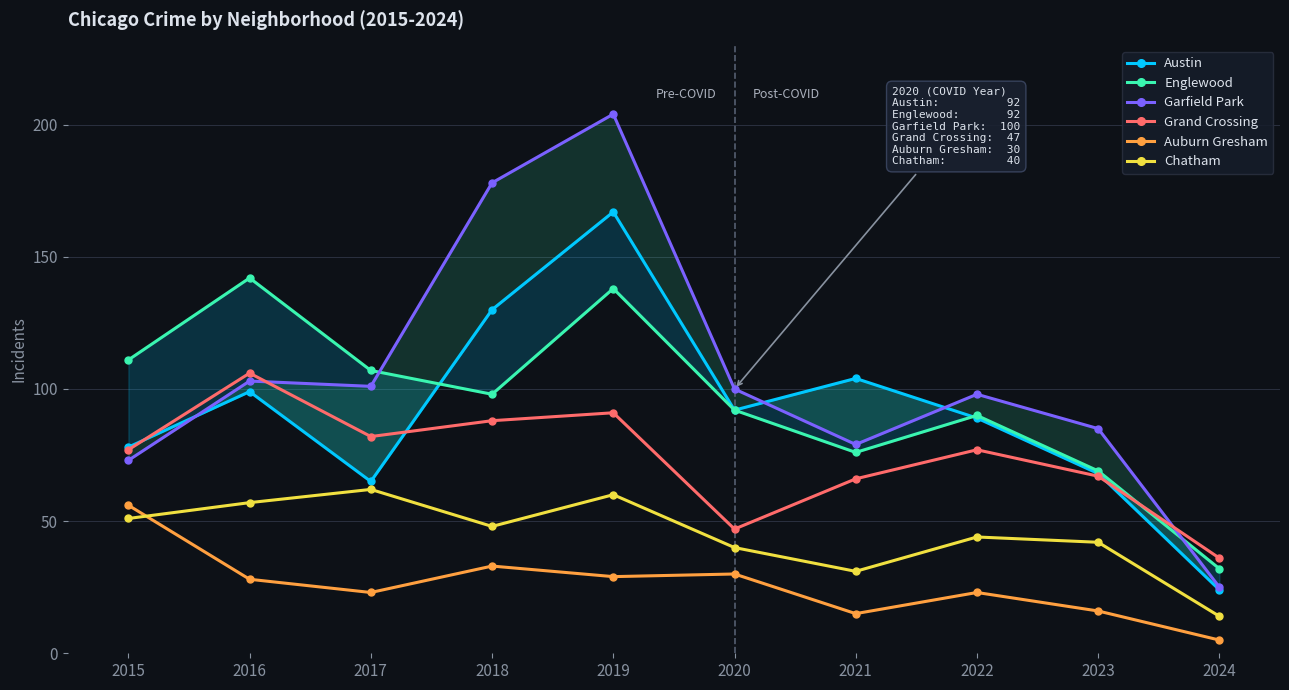

Reading right to left, extract all data points from this chart.

Austin: 2024=24	2023=68	2022=89	2021=104	2020=92	2019=167	2018=130	2017=65	2016=99	2015=78
Englewood: 2024=32	2023=69	2022=90	2021=76	2020=92	2019=138	2018=98	2017=107	2016=142	2015=111
Garfield Park: 2024=25	2023=85	2022=98	2021=79	2020=100	2019=204	2018=178	2017=101	2016=103	2015=73
Grand Crossing: 2024=36	2023=67	2022=77	2021=66	2020=47	2019=91	2018=88	2017=82	2016=106	2015=77
Auburn Gresham: 2024=5	2023=16	2022=23	2021=15	2020=30	2019=29	2018=33	2017=23	2016=28	2015=56
Chatham: 2024=14	2023=42	2022=44	2021=31	2020=40	2019=60	2018=48	2017=62	2016=57	2015=51